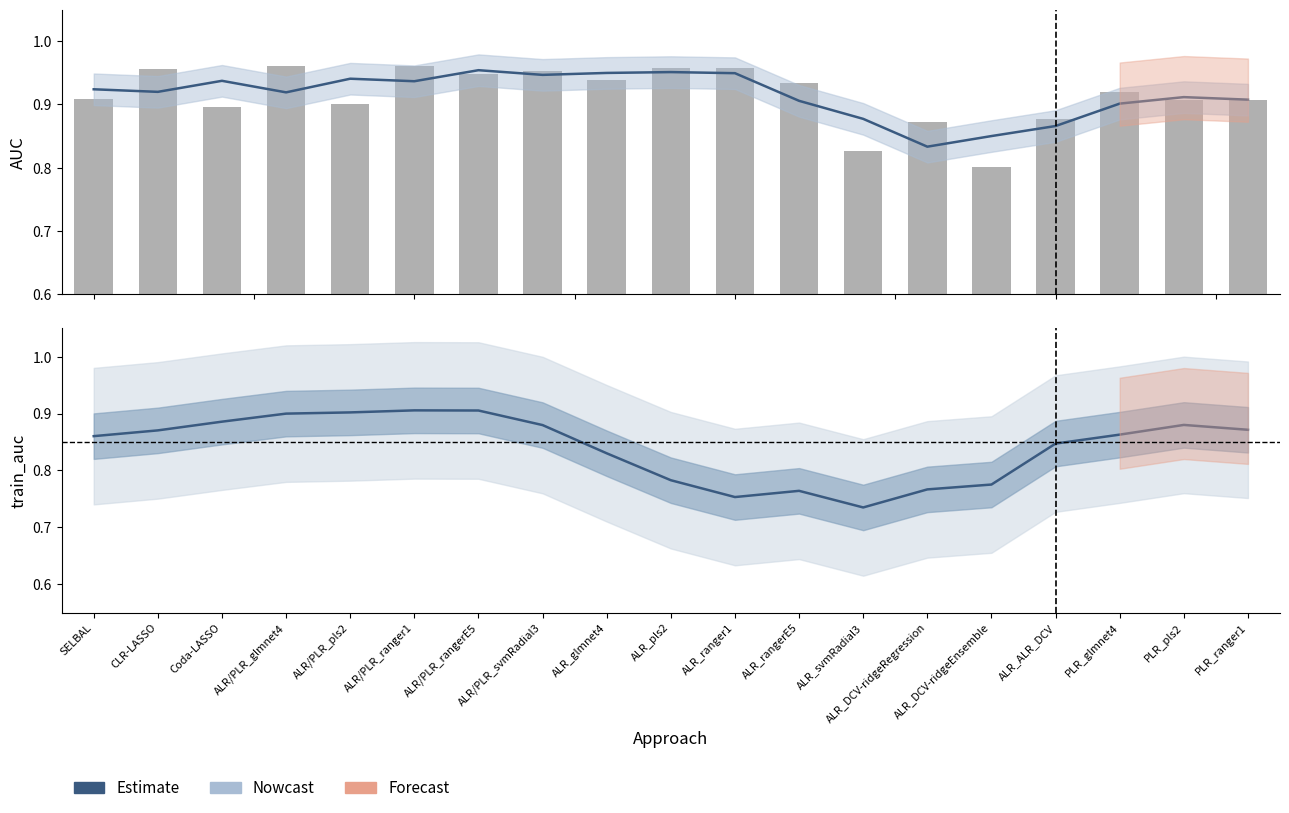

At which category is the sum across all series the highest?

ALR/PLR_ranger1